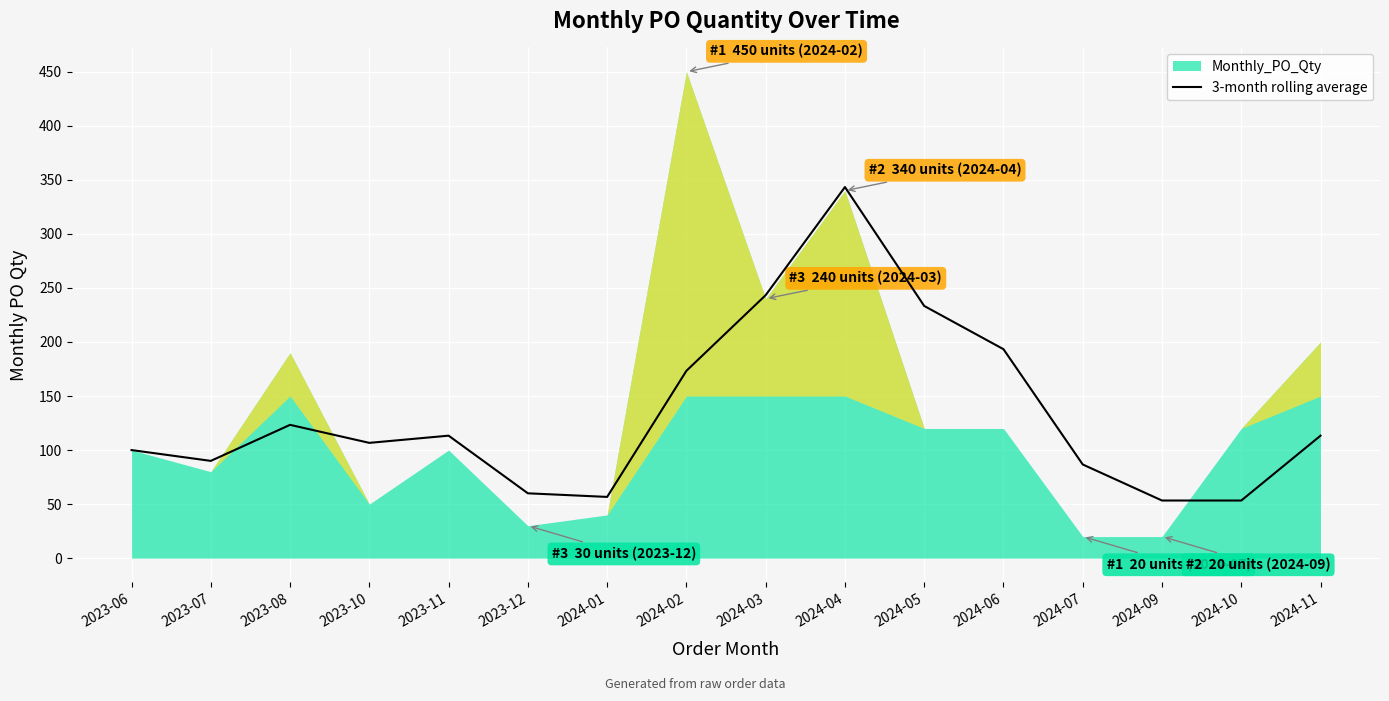

What is the highest value of the 3-month rolling average series?

343.3